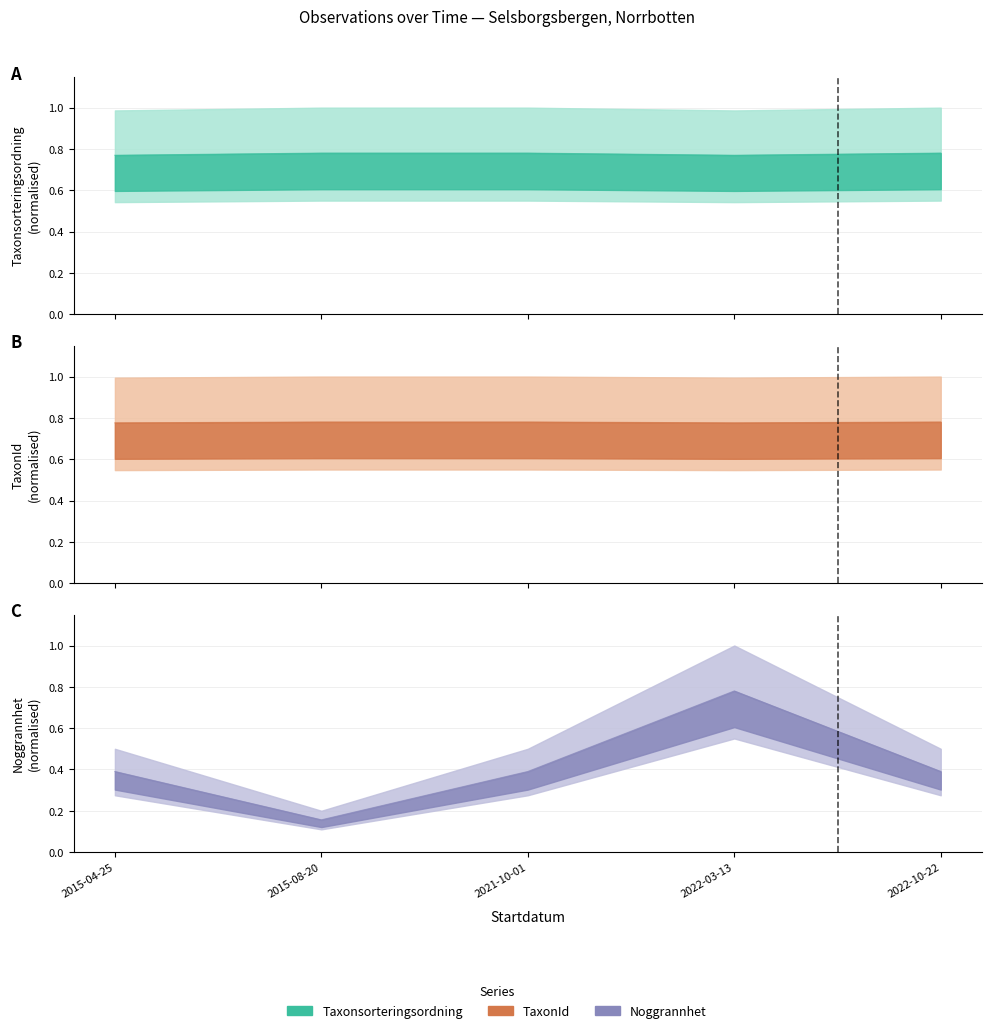

True or false: Noggrannhet and TaxonId intersect in this chart.

True